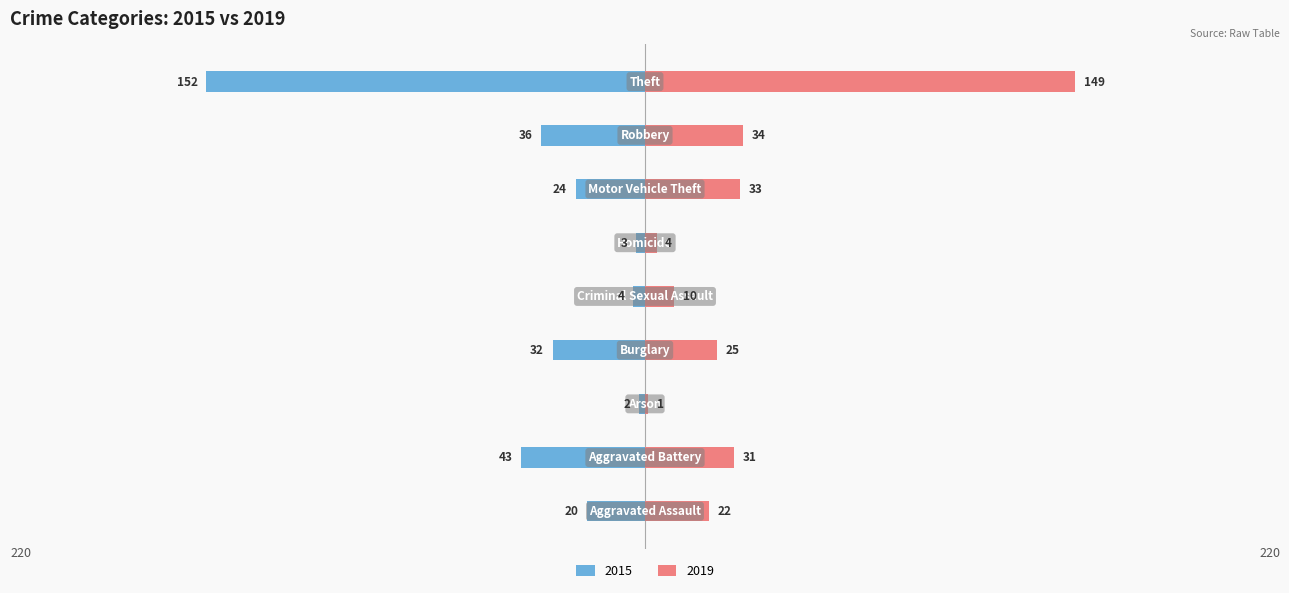

Reading left to right, transcribe all the data shown in this chart.

2015: Aggravated Assault=-20	Aggravated Battery=-43	Arson=-2	Burglary=-32	Criminal Sexual Assault=-4	Homicide=-3	Motor Vehicle Theft=-24	Robbery=-36	Theft=-152
2019: Aggravated Assault=22	Aggravated Battery=31	Arson=1	Burglary=25	Criminal Sexual Assault=10	Homicide=4	Motor Vehicle Theft=33	Robbery=34	Theft=149